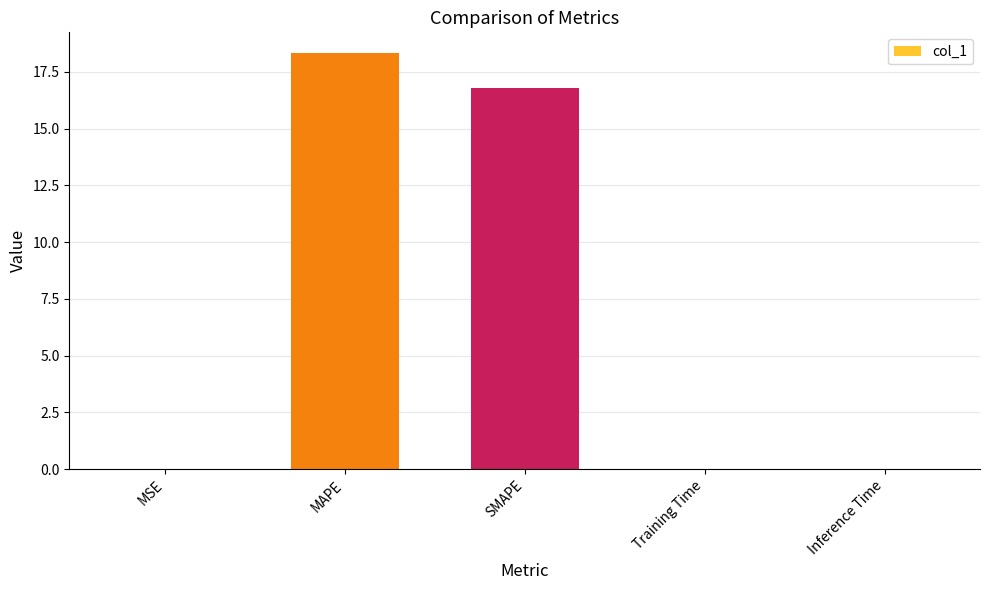

What is the average value?

7.0